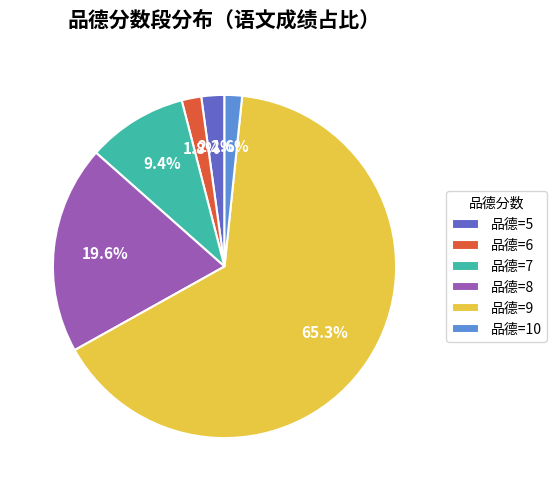

Which slice is the largest?

品德=9